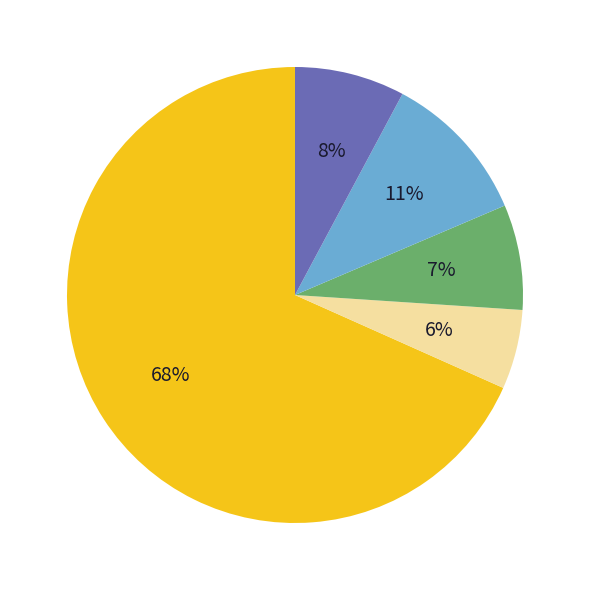

Is there any slice that represents more than half of the pie?

Yes